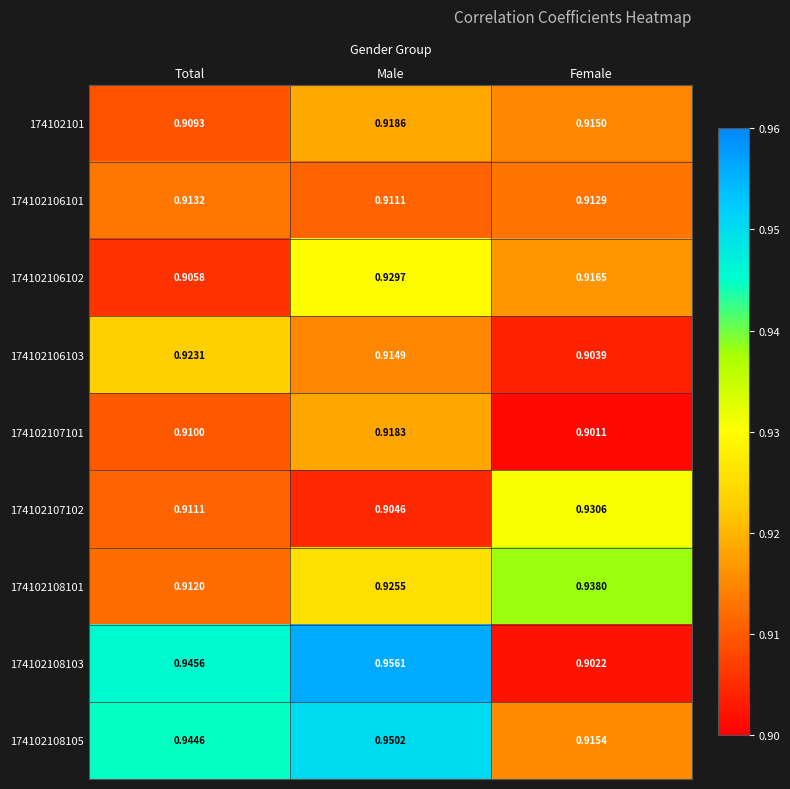

Which category has the lowest value in the 174102107101 series?

Female